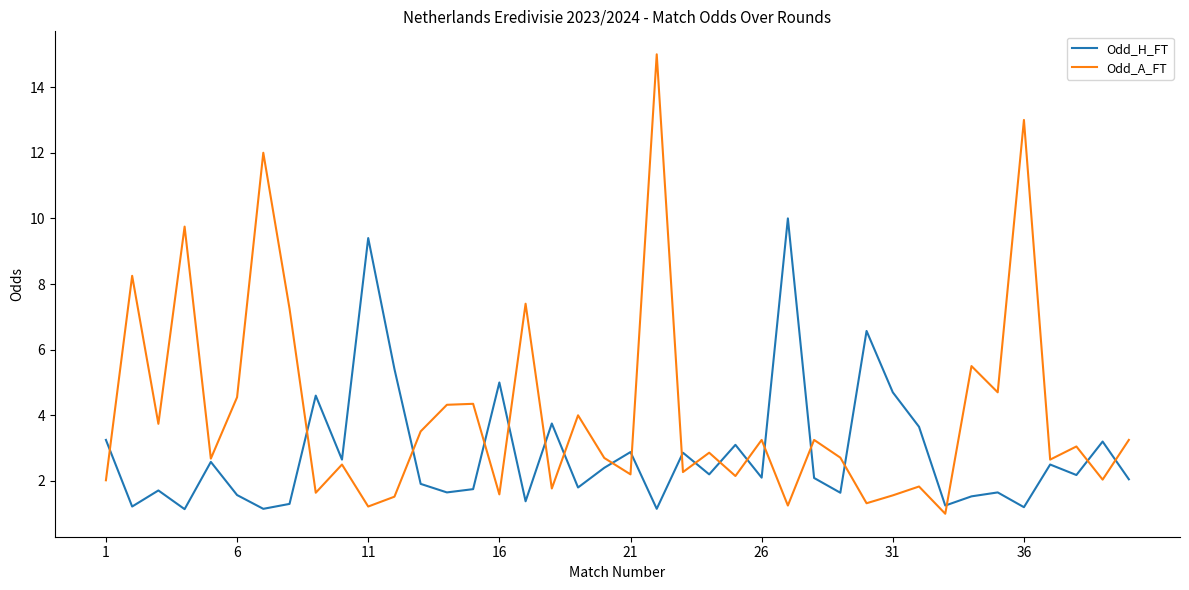

Which series has the largest total across all categories?

Odd_A_FT